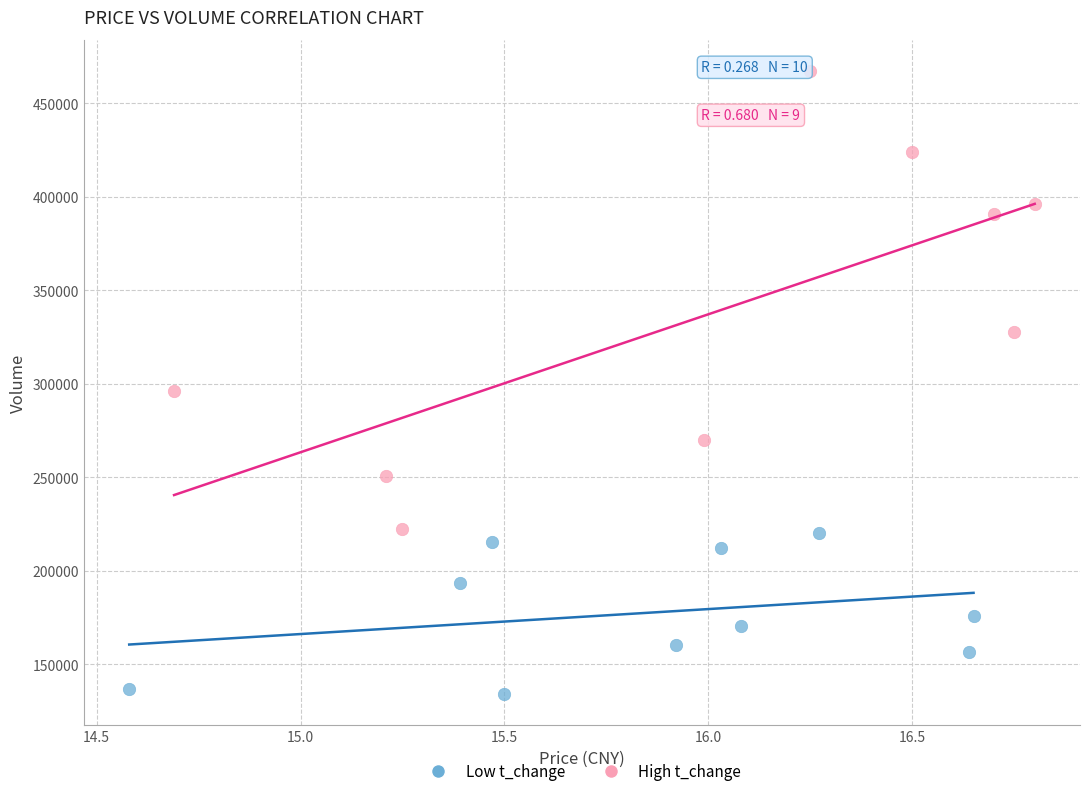

What are all the series names shown in the legend?

Low t_change, High t_change